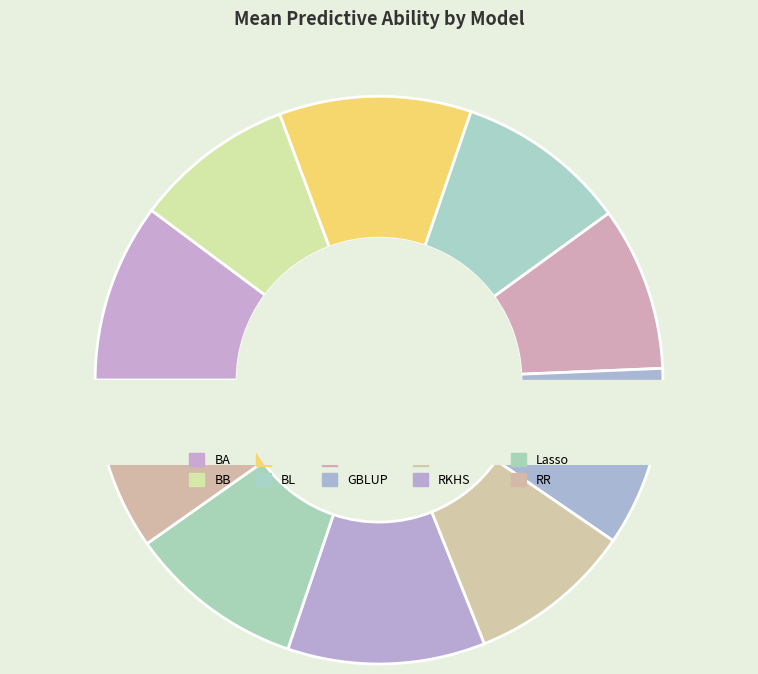

Is it true that BL is 15% of the pie?

False